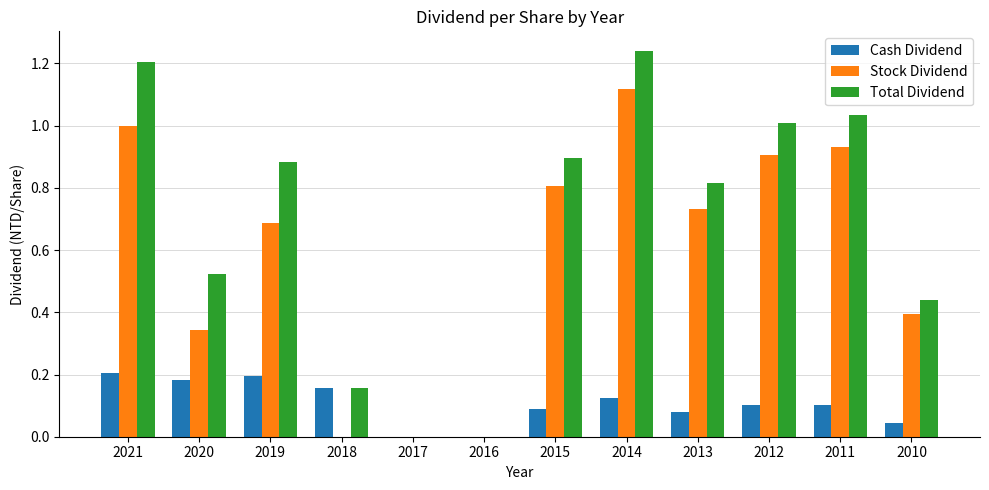

Which label corresponds to the largest value in the chart?

2014